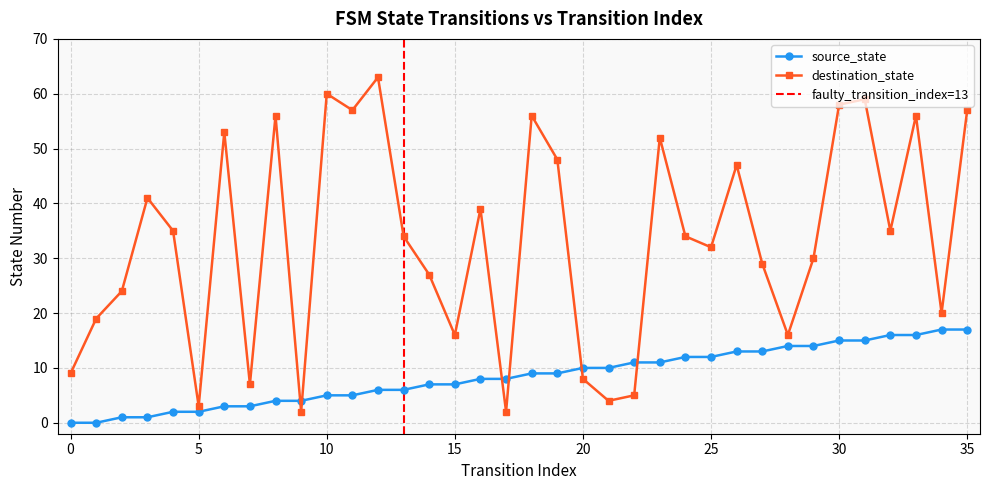

True or false: destination_state and source_state intersect in this chart.

True